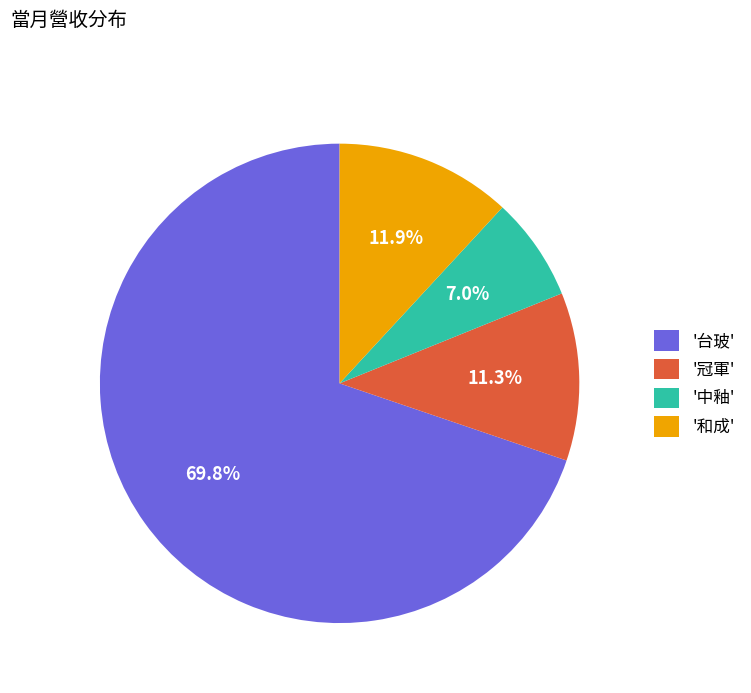

Between '和成' and '中釉', which is larger?

'和成'